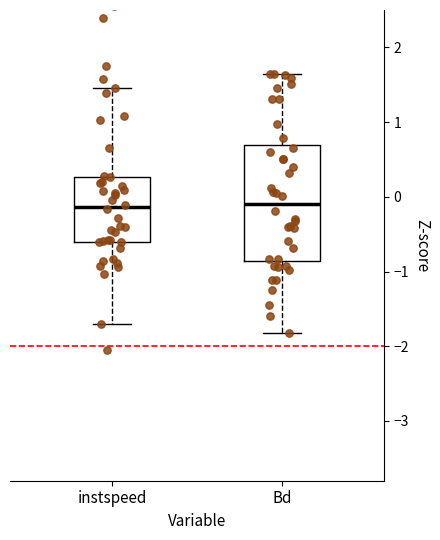

Where is the lower edge of the box for instspeed on the y-axis? The values are not printed on the chart, so give them approximately, as read against the axis.

-0.6